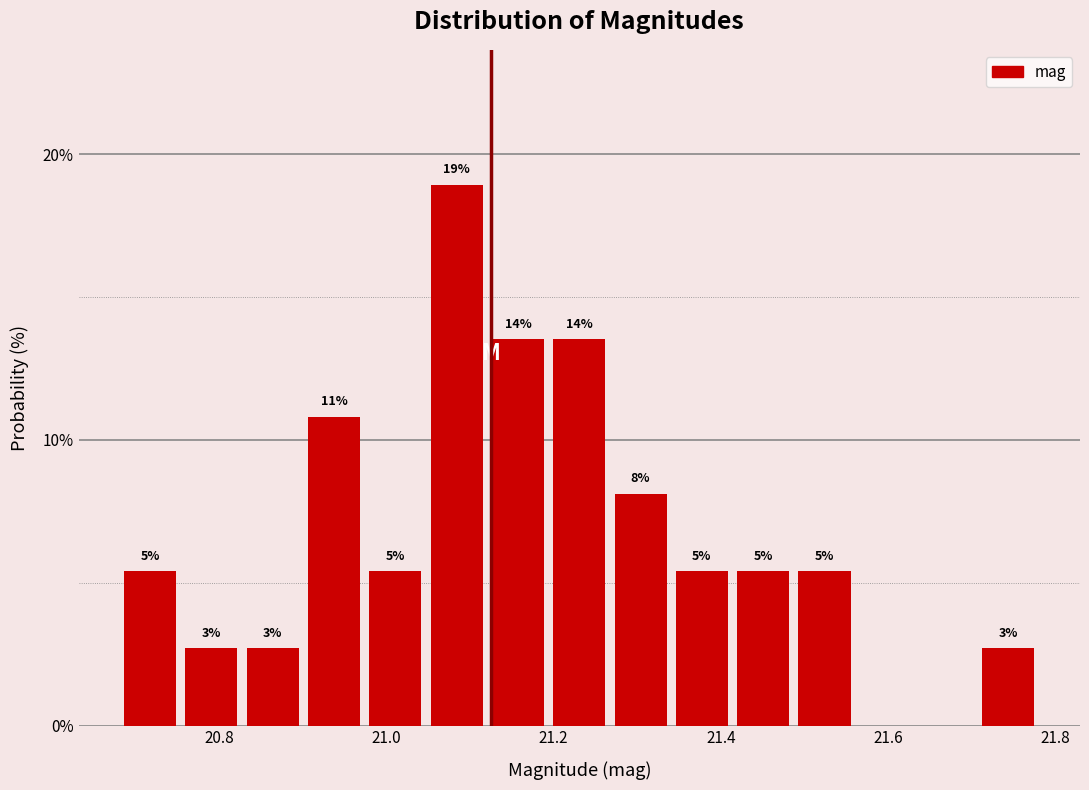

Around what value on the x-axis is the tallest bar? Give the approximate position of its centre, as read against the axis.

21.08